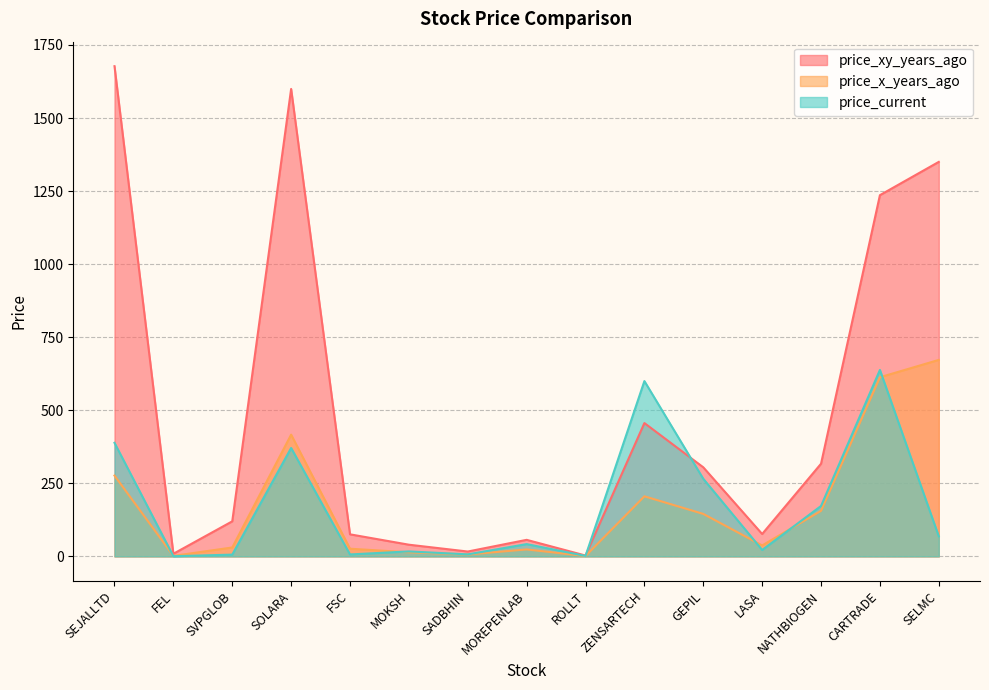

The price_current series shows 22.0 at LASA. True or false?

True